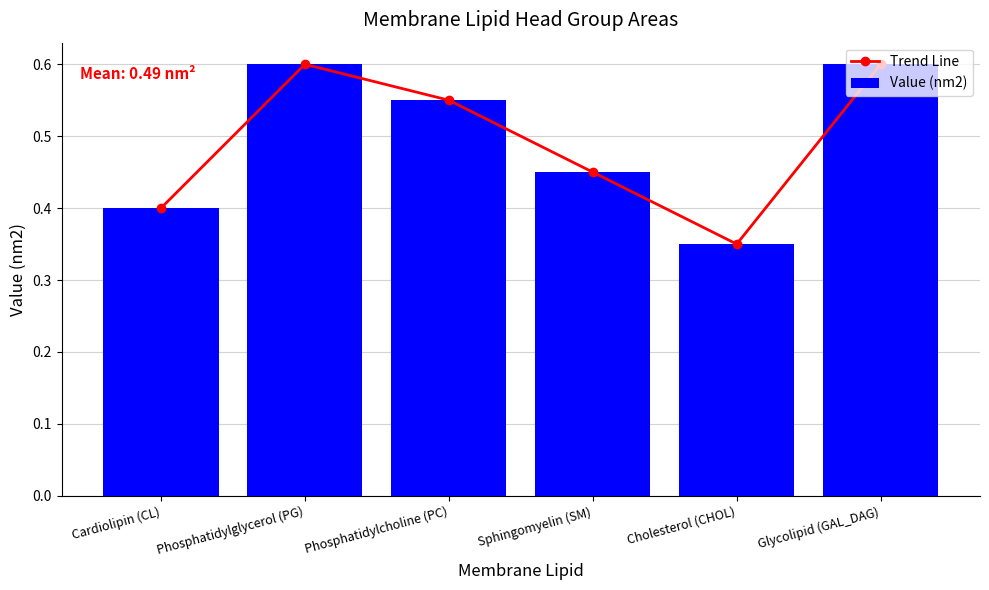

Does the chart contain any negative values?

No